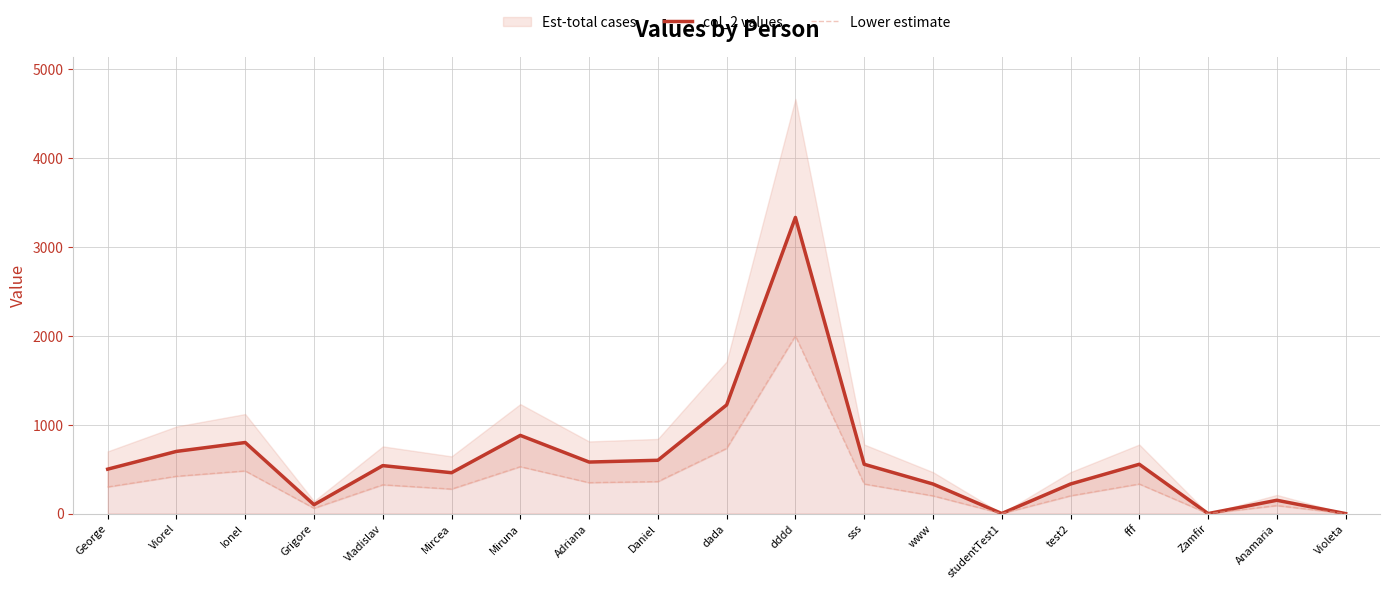

True or false: col_2 values has a value of 907 at Vladislav.

False